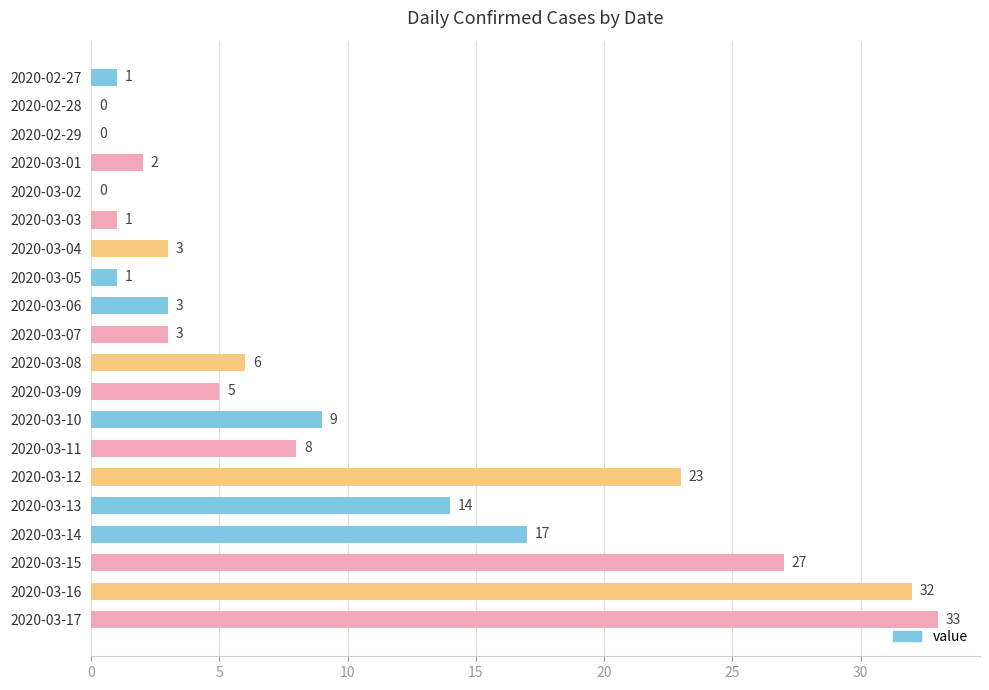

Reading top to bottom, list all the values displayed in this chart.

2020-02-27=1	2020-02-28=0	2020-02-29=0	2020-03-01=2	2020-03-02=0	2020-03-03=1	2020-03-04=3	2020-03-05=1	2020-03-06=3	2020-03-07=3	2020-03-08=6	2020-03-09=5	2020-03-10=9	2020-03-11=8	2020-03-12=23	2020-03-13=14	2020-03-14=17	2020-03-15=27	2020-03-16=32	2020-03-17=33